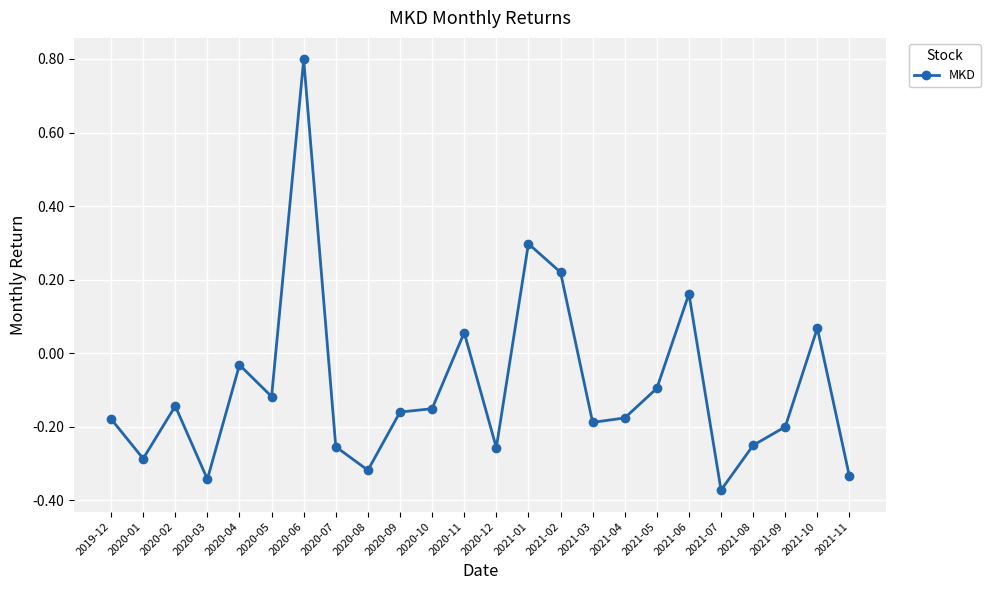

True or false: the data has more than 1 interior local peaks.

True